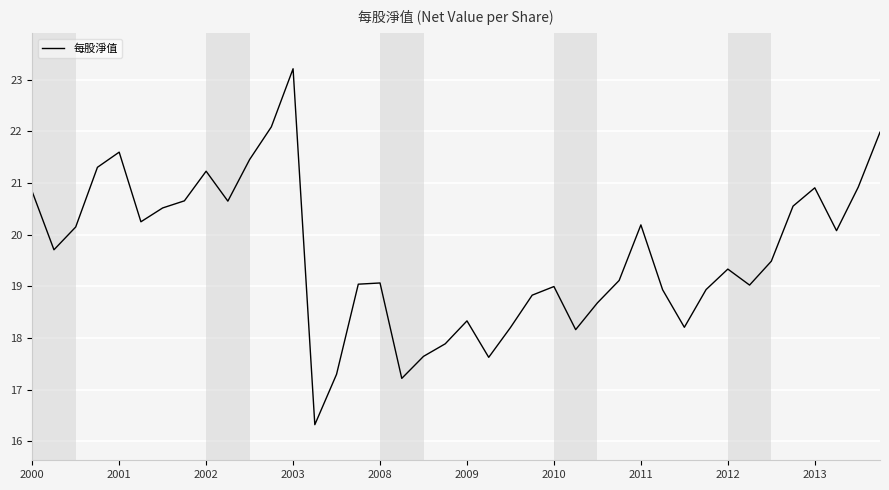

What is the maximum value shown in the chart?

23.2